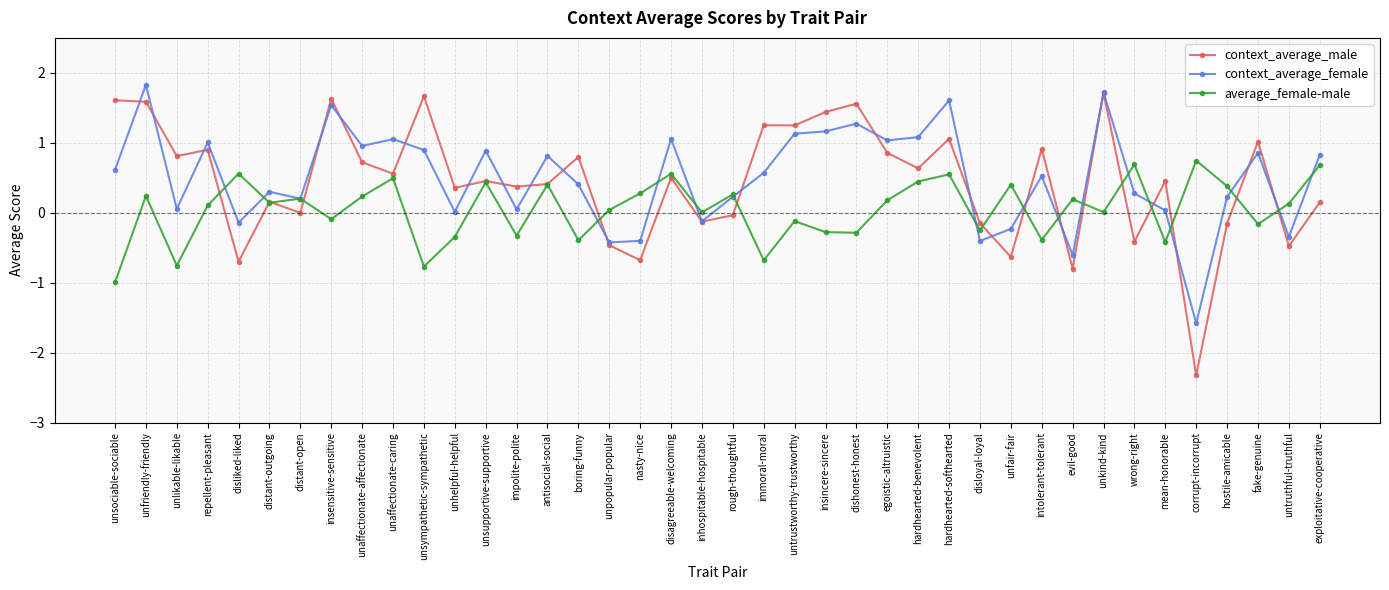

Which series has the widest spread of values?

context_average_male